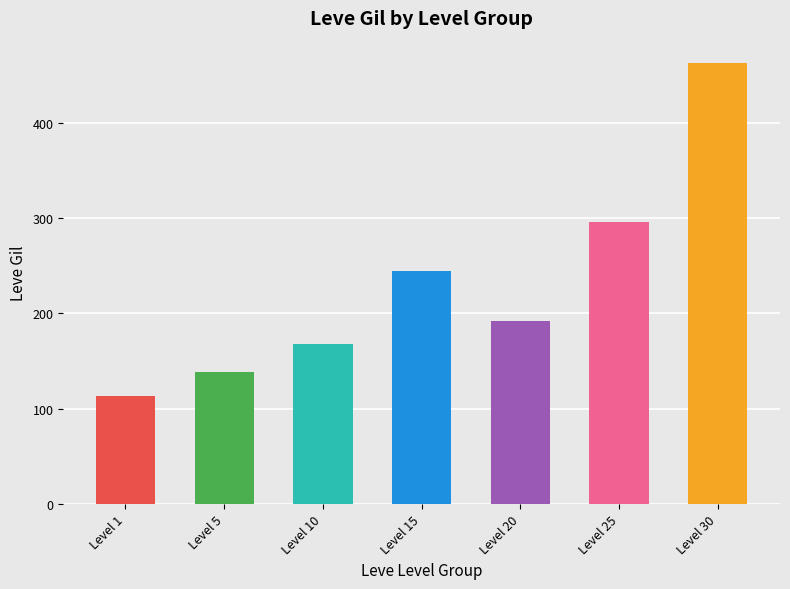

List the labels in order of value, largest first.

Level 30, Level 25, Level 15, Level 20, Level 10, Level 5, Level 1